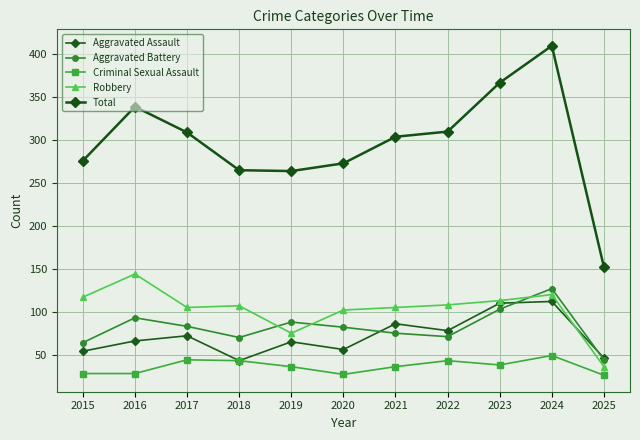

What is the value of the Criminal Sexual Assault point at the 3rd from the left?

44